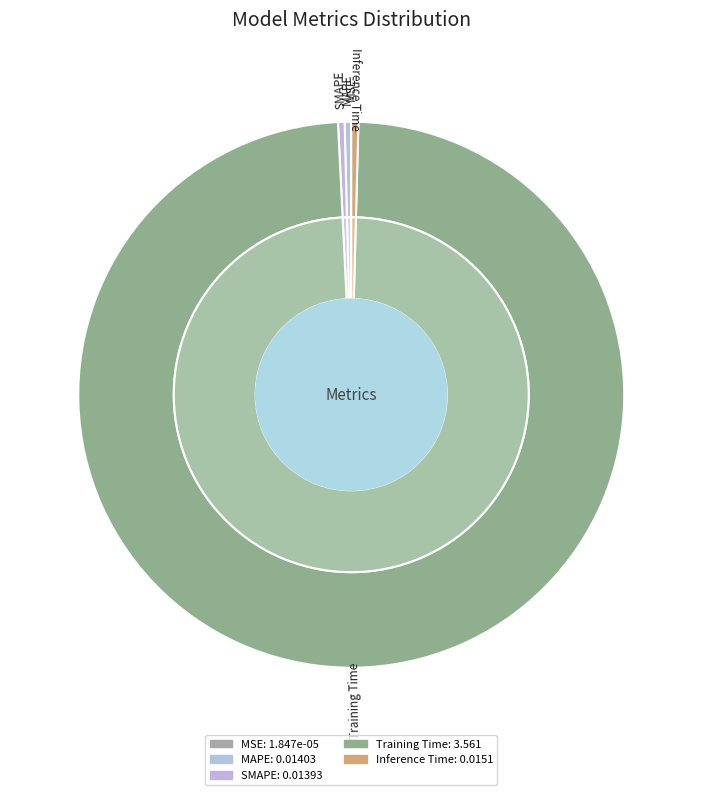

How many slices are in this pie chart?

5